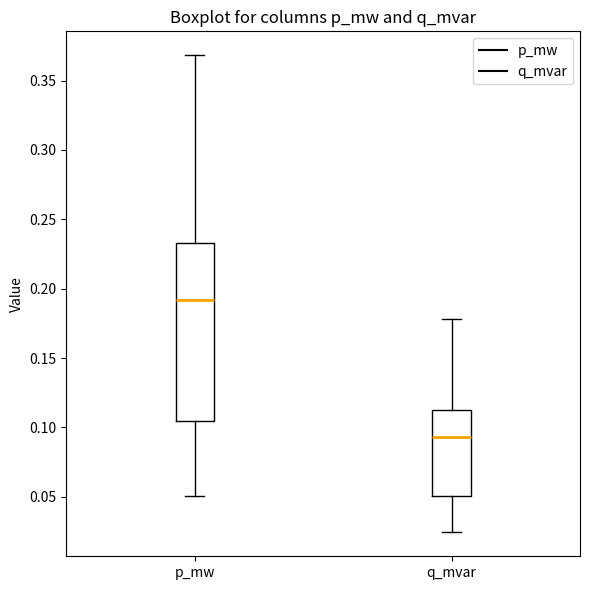

Reading left to right, read every box against the y-axis: the position of its median line, the range the box covers, and the ends of its whiskers. The values are not printed on the chart, so give them approximately, as read against the axis.

p_mw: median 0.190, box 0.105 to 0.235, whiskers 0.050 to 0.370
q_mvar: median 0.095, box 0.050 to 0.115, whiskers 0.025 to 0.180